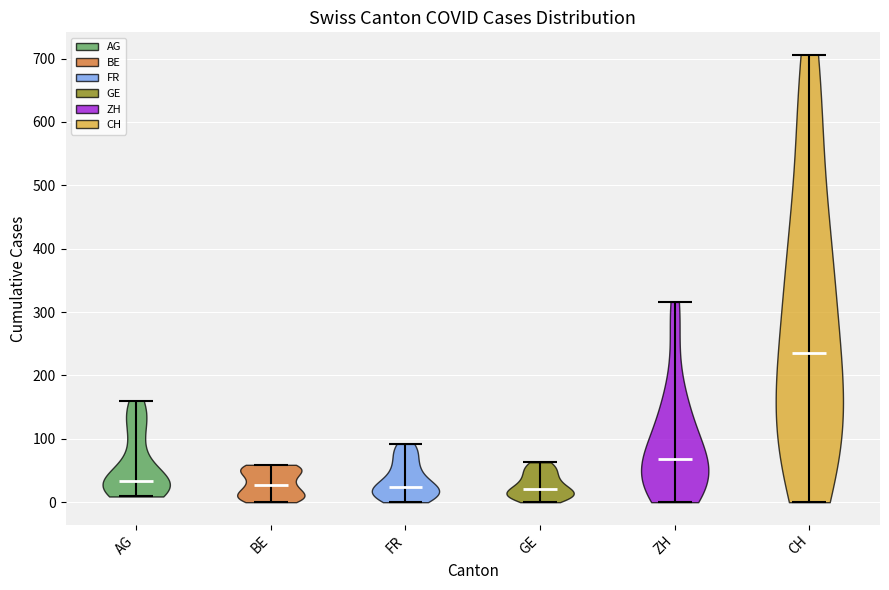

Which violin has the highest median line?

CH